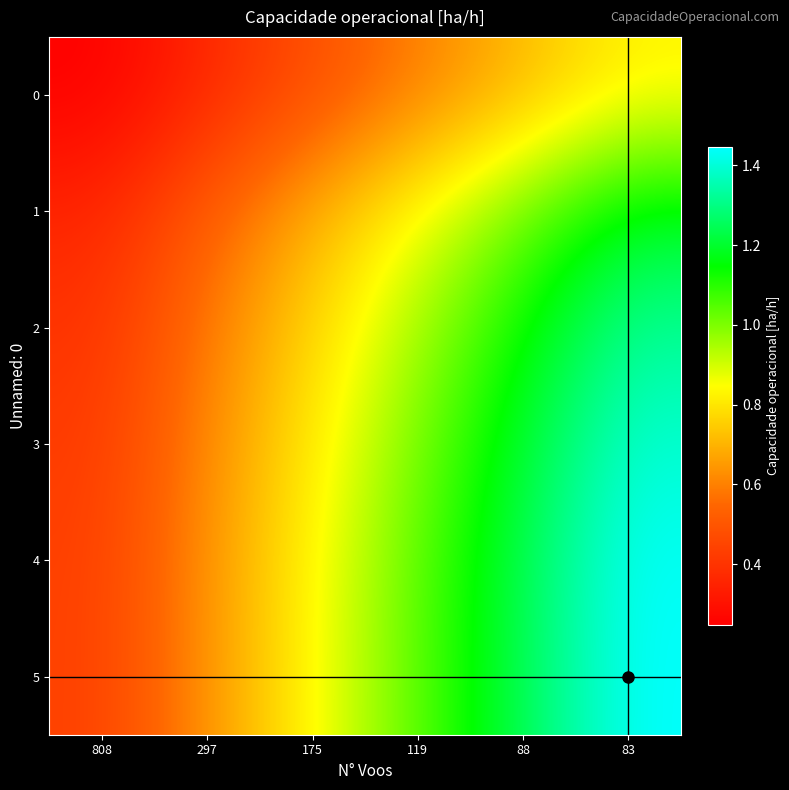

How many categories are shown in the chart?

6